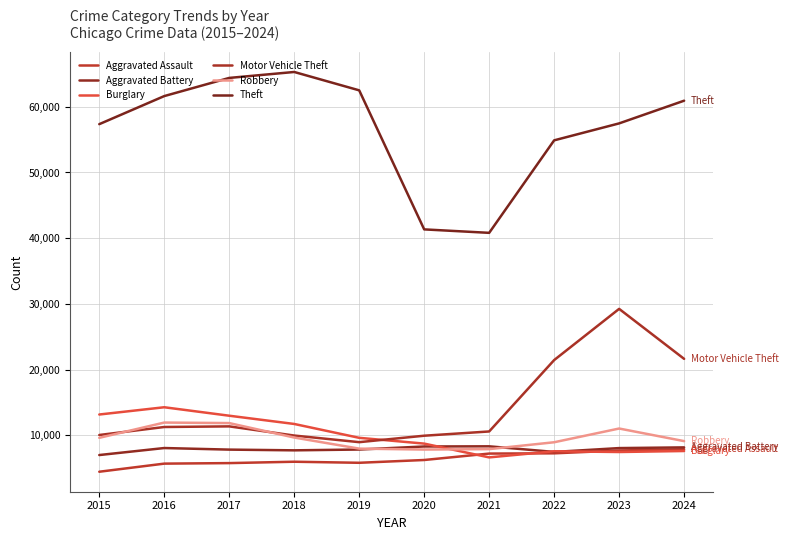

Count the number of data series in this chart.

6